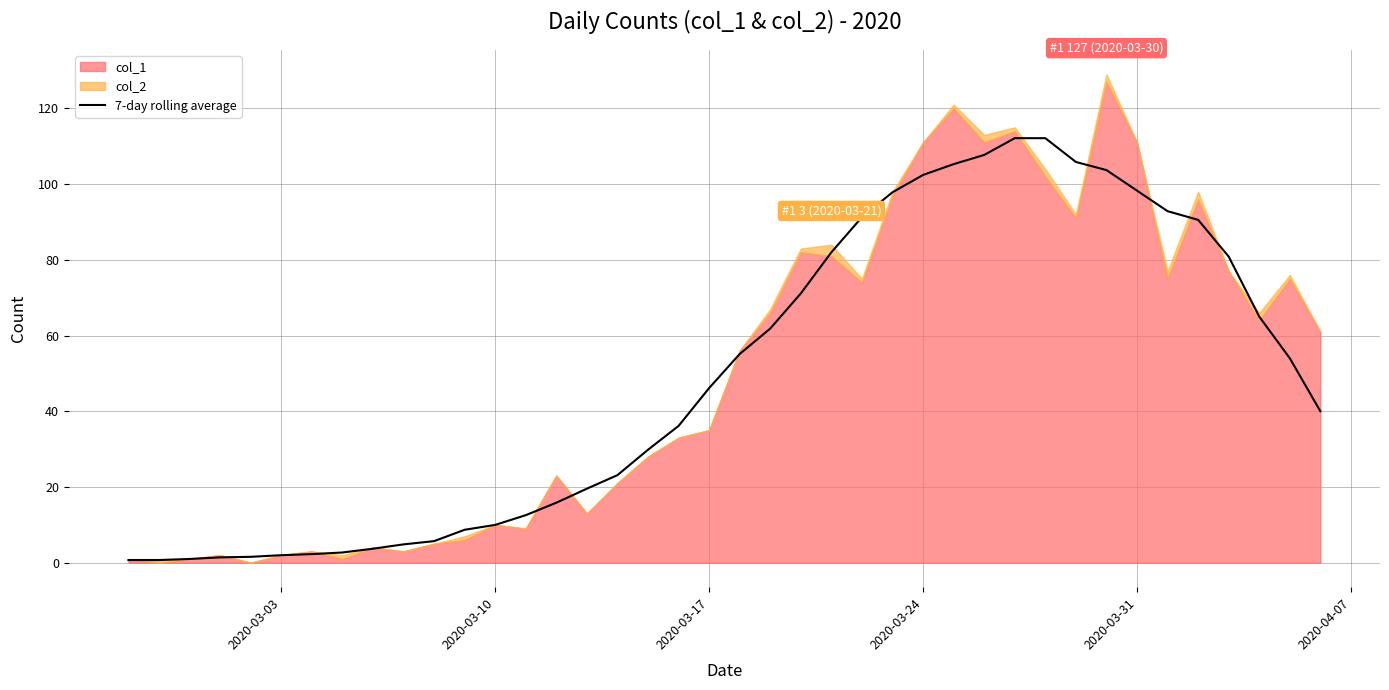

What is the sum of all values?

1958.9